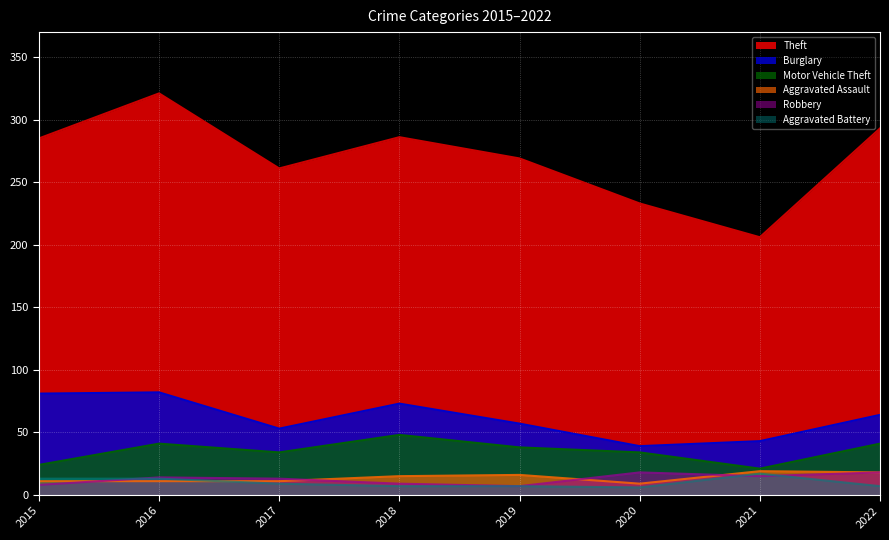

The Robbery series shows 5 at 2017. True or false?

False